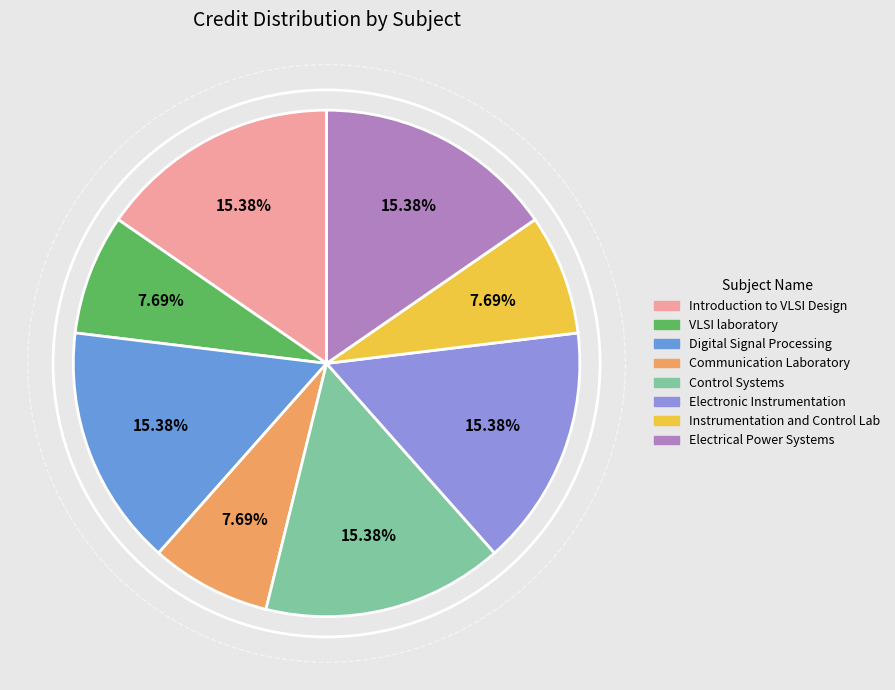

What percentage is NOT represented by Electrical Power Systems?

84.6%